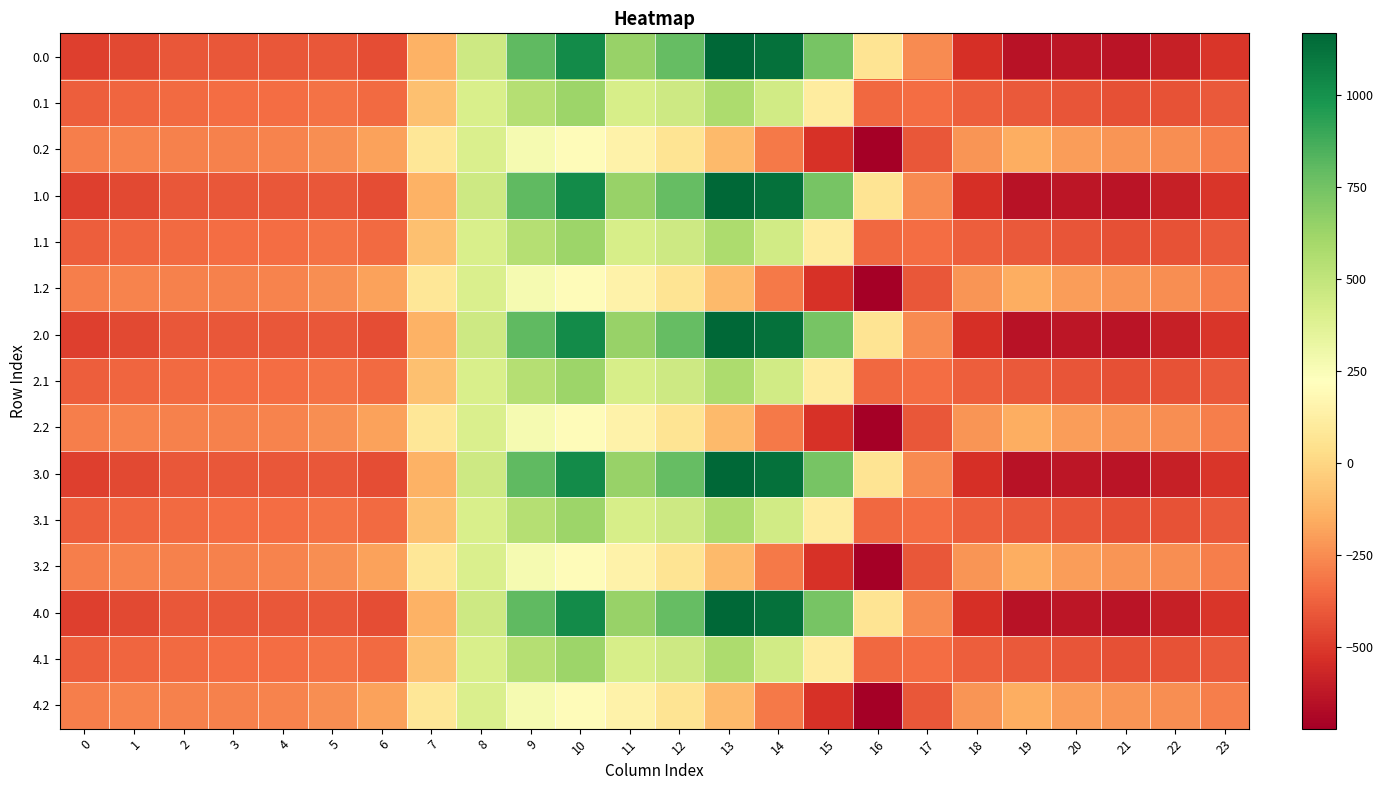

What is the difference between the highest and lowest values at 23?

223.9